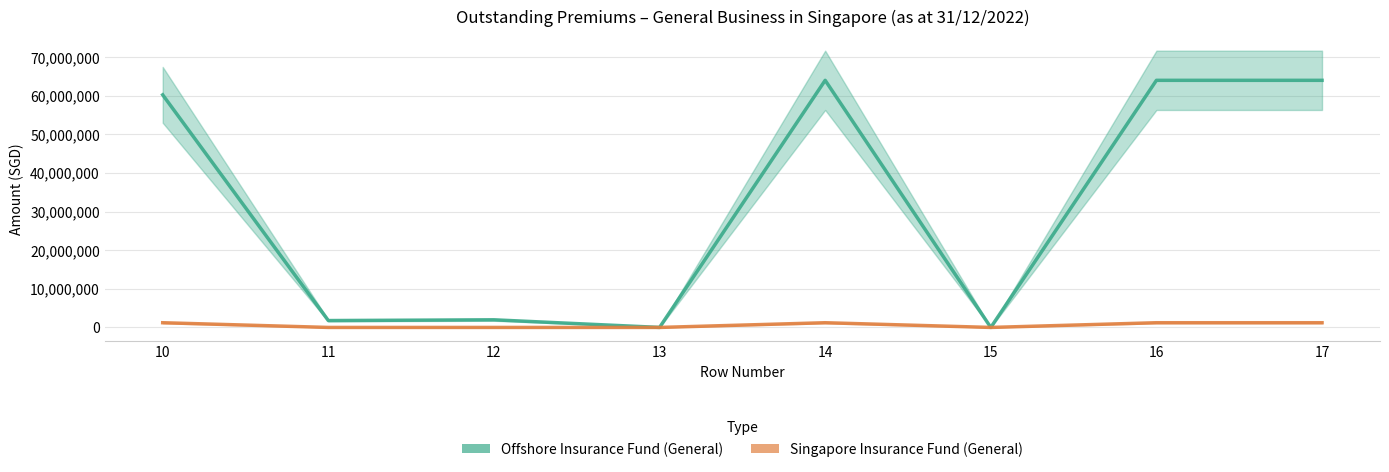

Between 15 and 16, which series saw the biggest shift?

Offshore Insurance Fund (General)